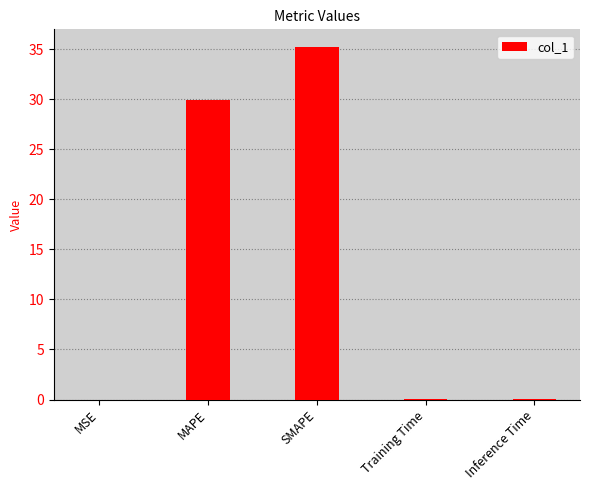

True or false: the data shows 35.2 at SMAPE.

True